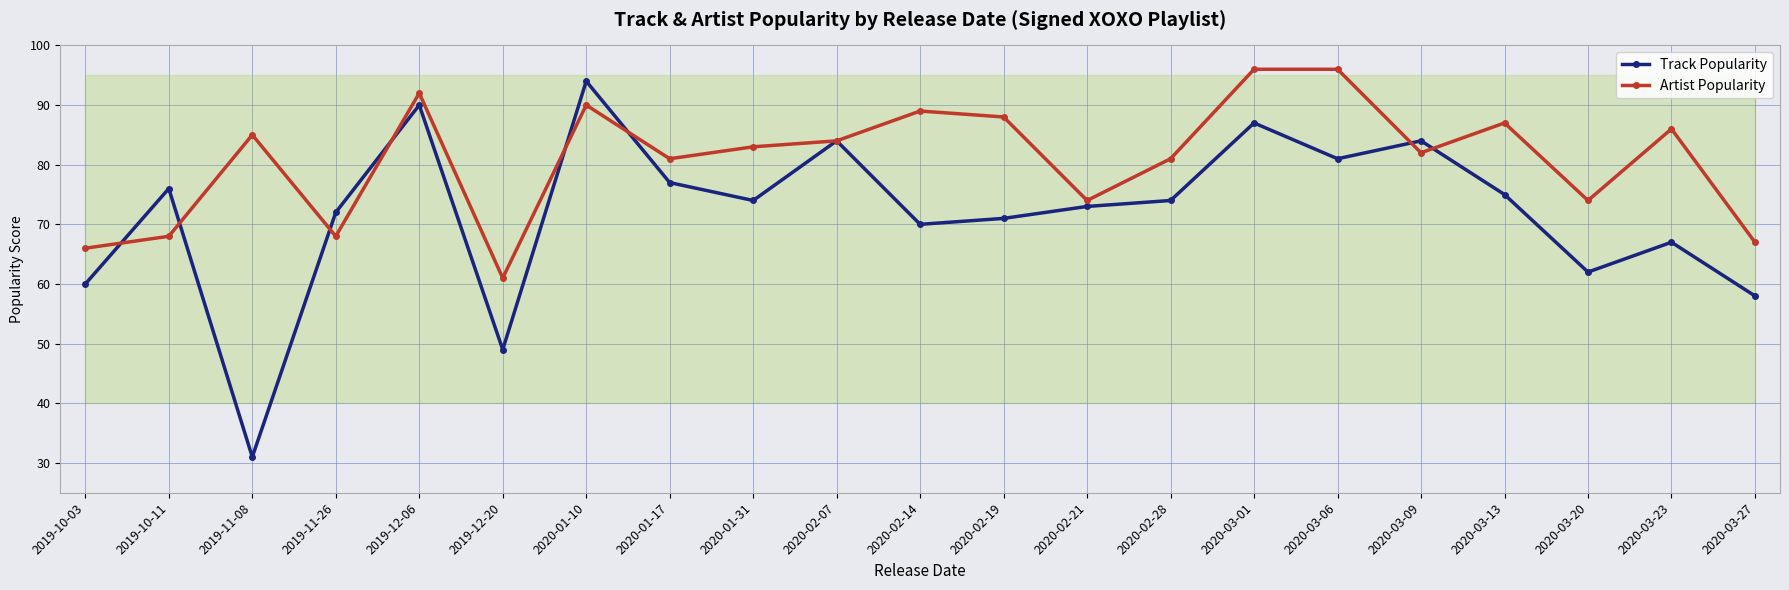

Reading left to right, transcribe all the data shown in this chart.

Track Popularity: 2019-10-03=60	2019-10-11=76	2019-11-08=31	2019-11-26=72	2019-12-06=90	2019-12-20=49	2020-01-10=94	2020-01-17=77	2020-01-31=74	2020-02-07=84	2020-02-14=70	2020-02-19=71	2020-02-21=73	2020-02-28=74	2020-03-01=87	2020-03-06=81	2020-03-09=84	2020-03-13=75	2020-03-20=62	2020-03-23=67	2020-03-27=58
Artist Popularity: 2019-10-03=66	2019-10-11=68	2019-11-08=85	2019-11-26=68	2019-12-06=92	2019-12-20=61	2020-01-10=90	2020-01-17=81	2020-01-31=83	2020-02-07=84	2020-02-14=89	2020-02-19=88	2020-02-21=74	2020-02-28=81	2020-03-01=96	2020-03-06=96	2020-03-09=82	2020-03-13=87	2020-03-20=74	2020-03-23=86	2020-03-27=67